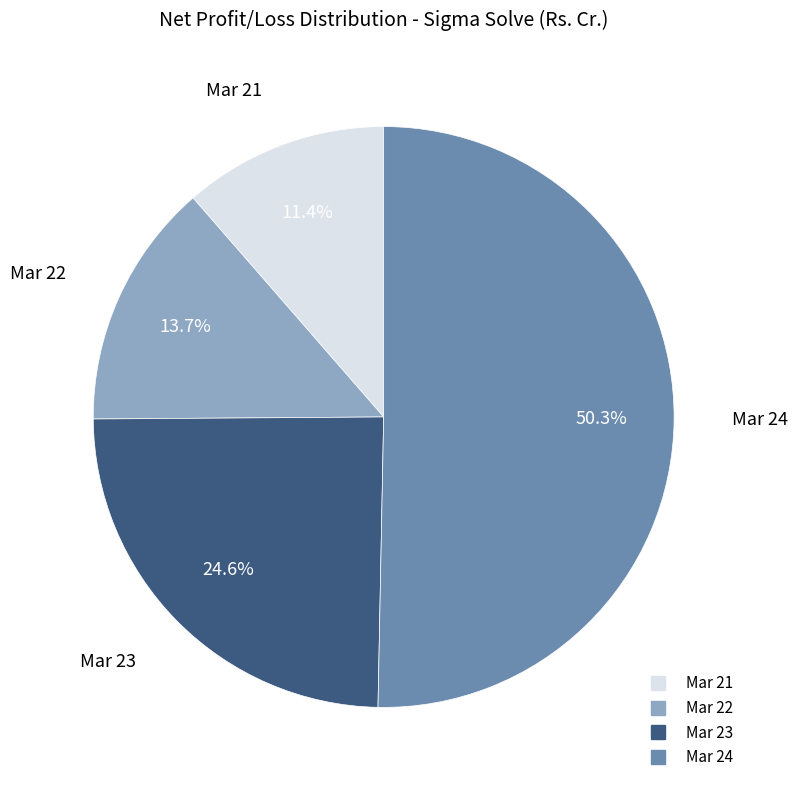

To the nearest percent, what portion does Mar 23 represent?

25%